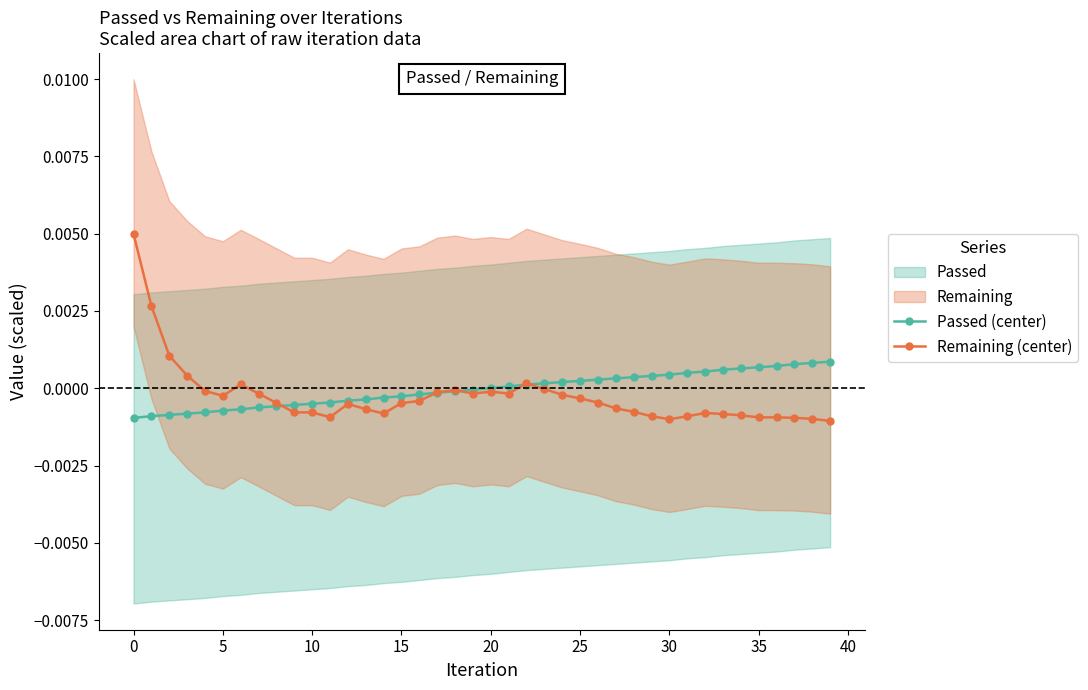

At which category does the chart reach its minimum across all series?

39